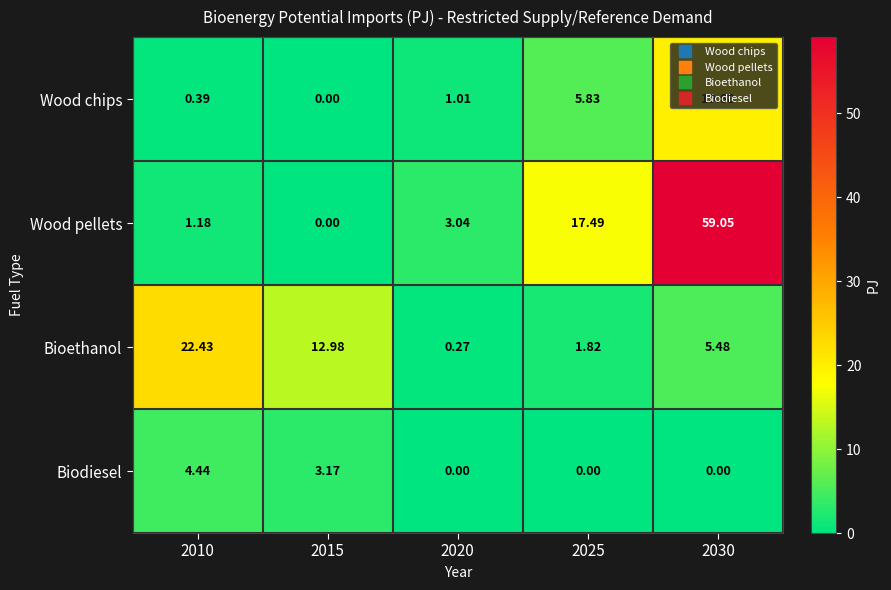

Which series has the largest total across all categories?

Wood pellets